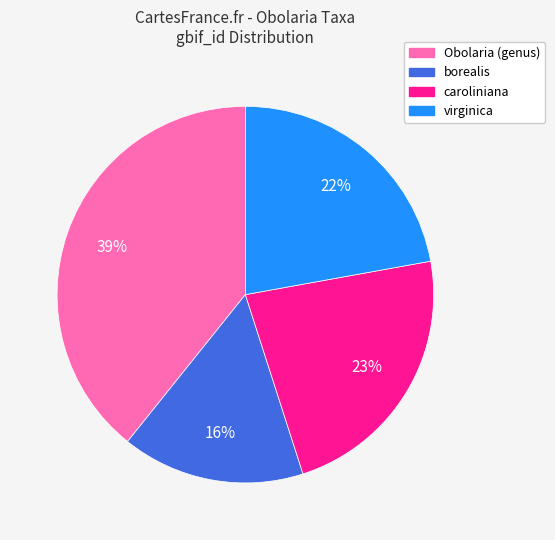

To the nearest percent, what is the combined percentage of borealis and virginica?

38%